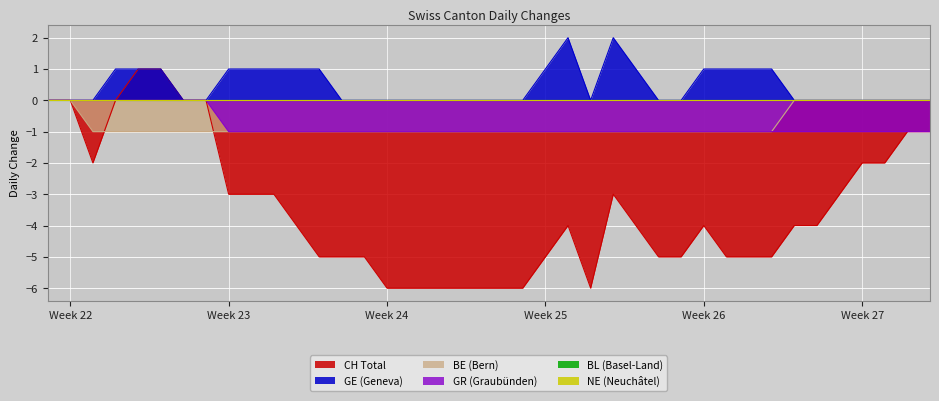

At how many categories does at least one series exceed -4?

40